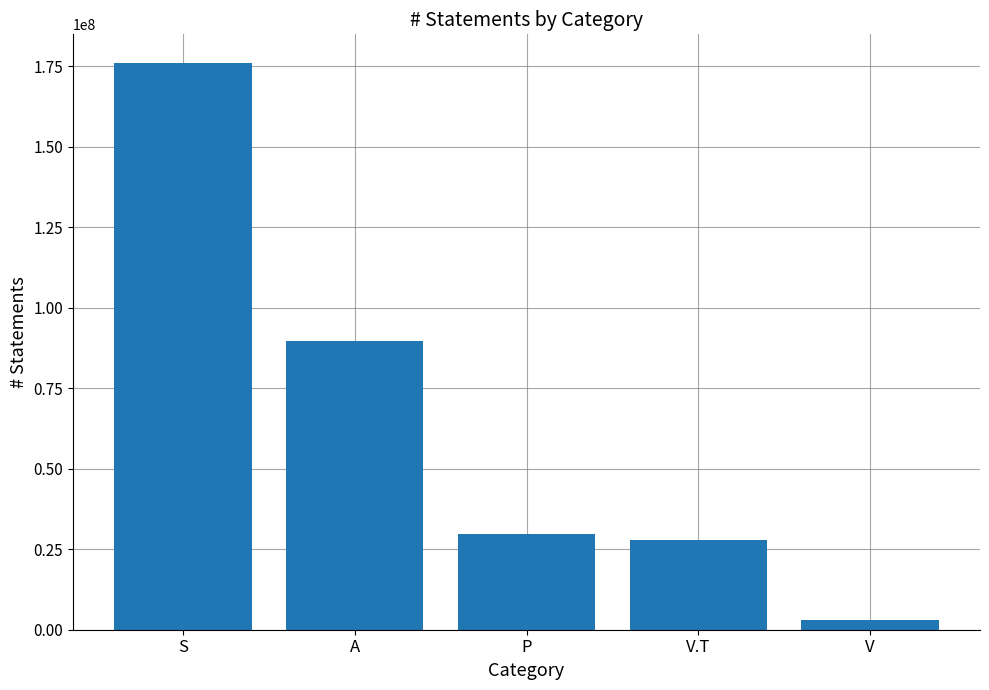

Reading left to right, extract all data points from this chart.

176160919	89791803	29725145	27903284	2870998